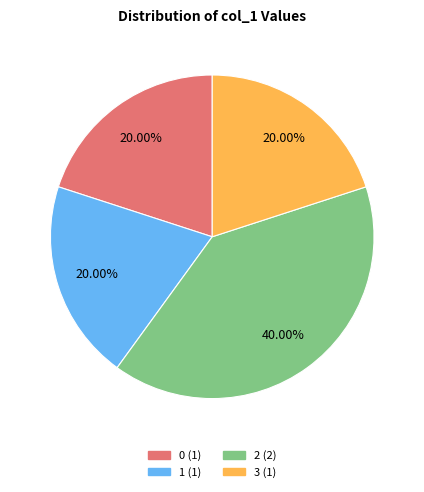

Is there any slice that represents more than half of the pie?

No